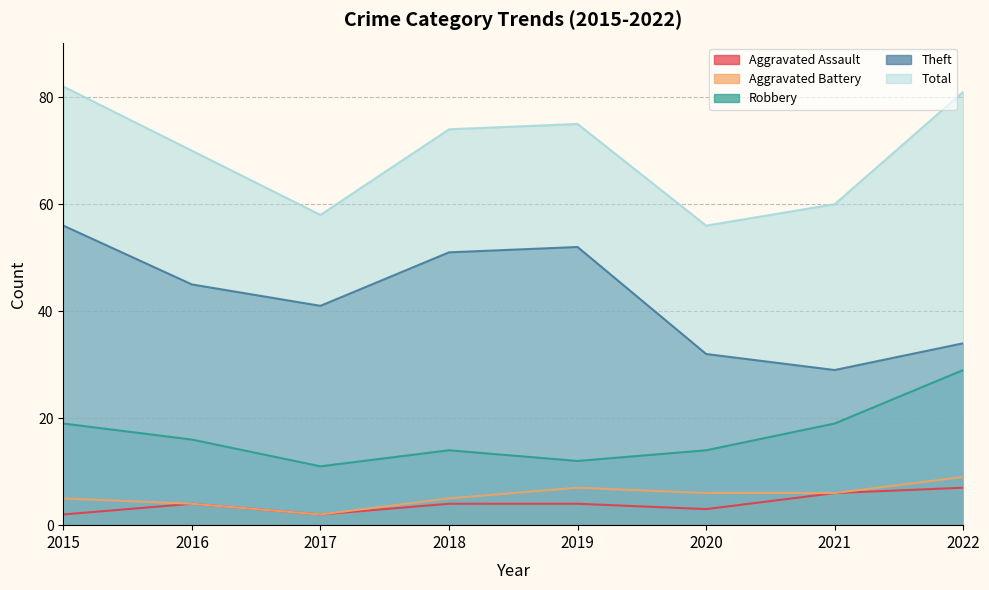

Between 2020 and 2018, which is larger?

2018